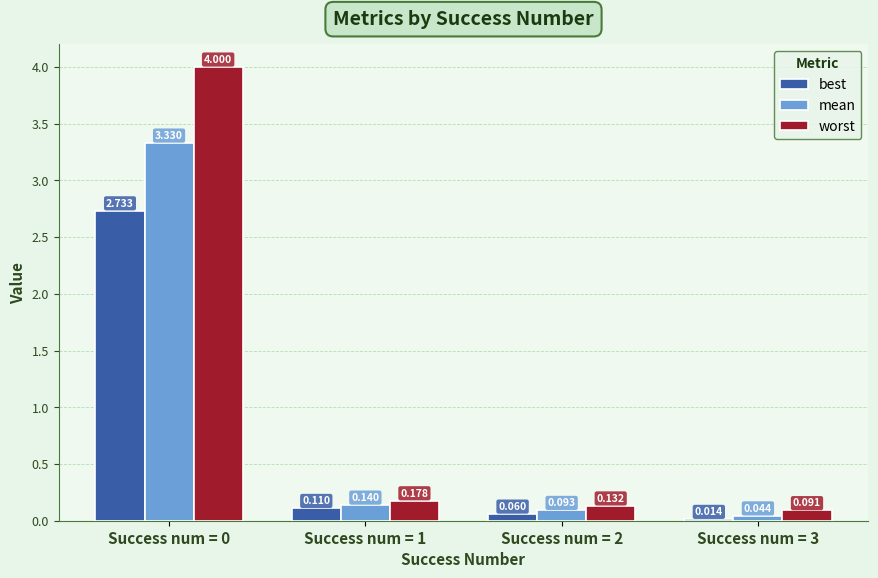

At Success num = 2, list the series in order from largest to smallest.

worst, mean, best